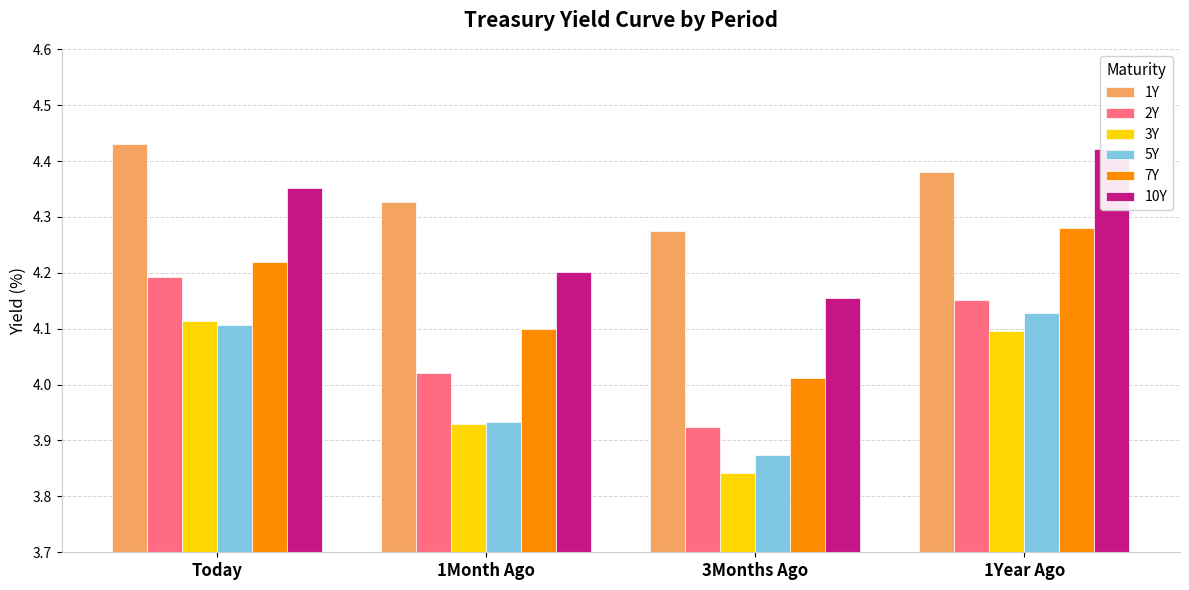

Which category has the highest value in the 5Y series?

1Year Ago